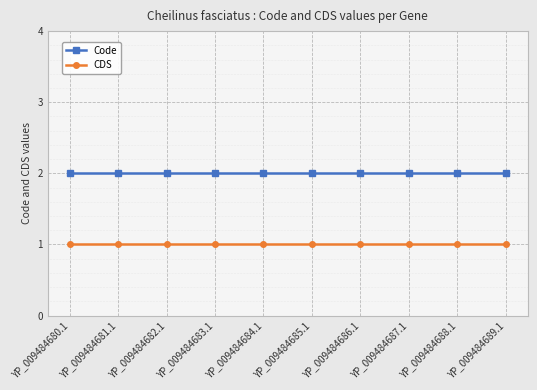

True or false: Code and CDS intersect in this chart.

False